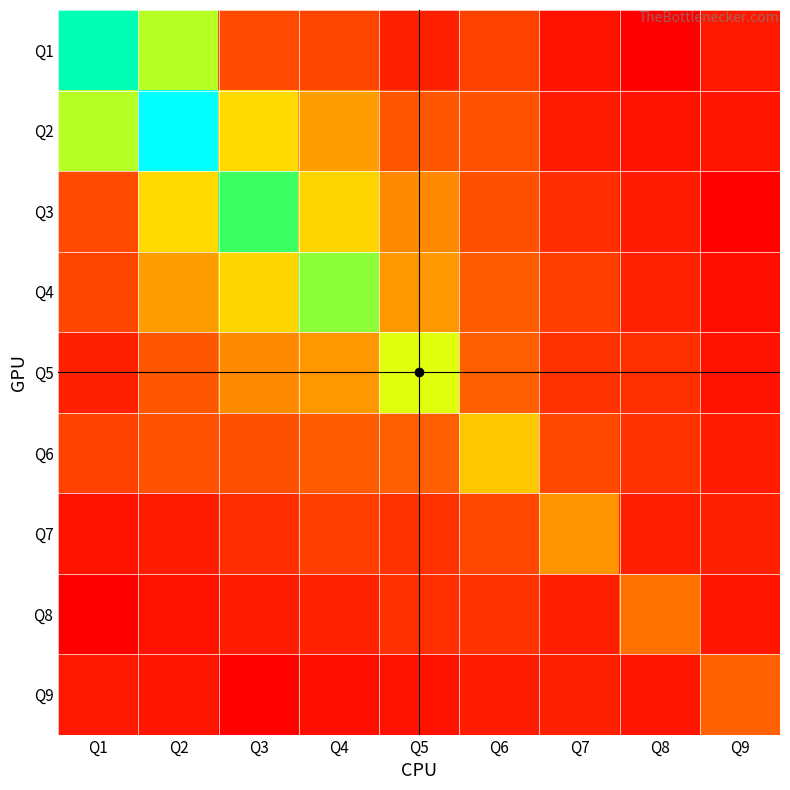

Reading right to left, what are all the values shown in this chart?

Q1: Q9=0.1	Q8=-0.0	Q7=0.1	Q6=0.2	Q5=0.1	Q4=0.2	Q3=0.2	Q2=0.8	Q1=1.2
Q2: Q9=0.1	Q8=0.1	Q7=0.1	Q6=0.3	Q5=0.3	Q4=0.5	Q3=0.6	Q2=1.4	Q1=0.8
Q3: Q9=-0.0	Q8=0.1	Q7=0.1	Q6=0.3	Q5=0.4	Q4=0.6	Q3=1.0	Q2=0.6	Q1=0.2
Q4: Q9=0.0	Q8=0.1	Q7=0.2	Q6=0.3	Q5=0.5	Q4=0.8	Q3=0.6	Q2=0.5	Q1=0.2
Q5: Q9=0.1	Q8=0.1	Q7=0.2	Q6=0.3	Q5=0.7	Q4=0.5	Q3=0.4	Q2=0.3	Q1=0.1
Q6: Q9=0.1	Q8=0.2	Q7=0.2	Q6=0.6	Q5=0.3	Q4=0.3	Q3=0.3	Q2=0.3	Q1=0.2
Q7: Q9=0.1	Q8=0.1	Q7=0.4	Q6=0.2	Q5=0.2	Q4=0.2	Q3=0.1	Q2=0.1	Q1=0.1
Q8: Q9=0.1	Q8=0.4	Q7=0.1	Q6=0.2	Q5=0.1	Q4=0.1	Q3=0.1	Q2=0.1	Q1=-0.0
Q9: Q9=0.3	Q8=0.1	Q7=0.1	Q6=0.1	Q5=0.1	Q4=0.0	Q3=-0.0	Q2=0.1	Q1=0.1